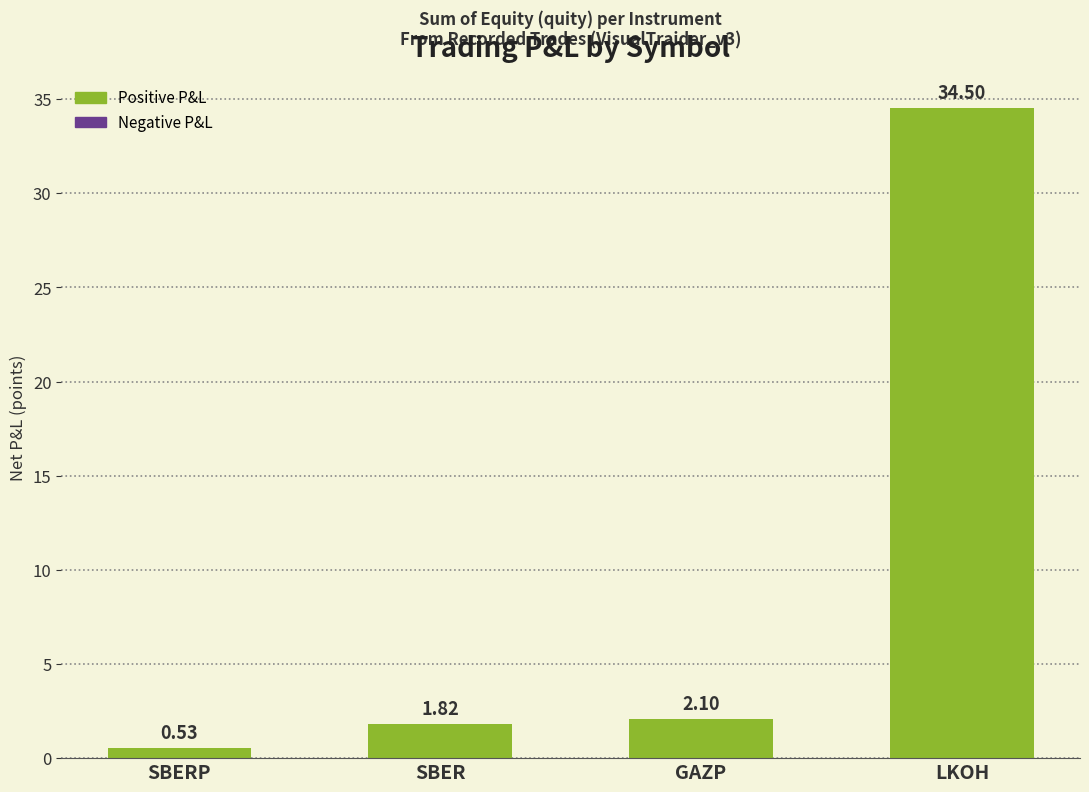

Rank the categories by value from highest to lowest.

LKOH, GAZP, SBER, SBERP